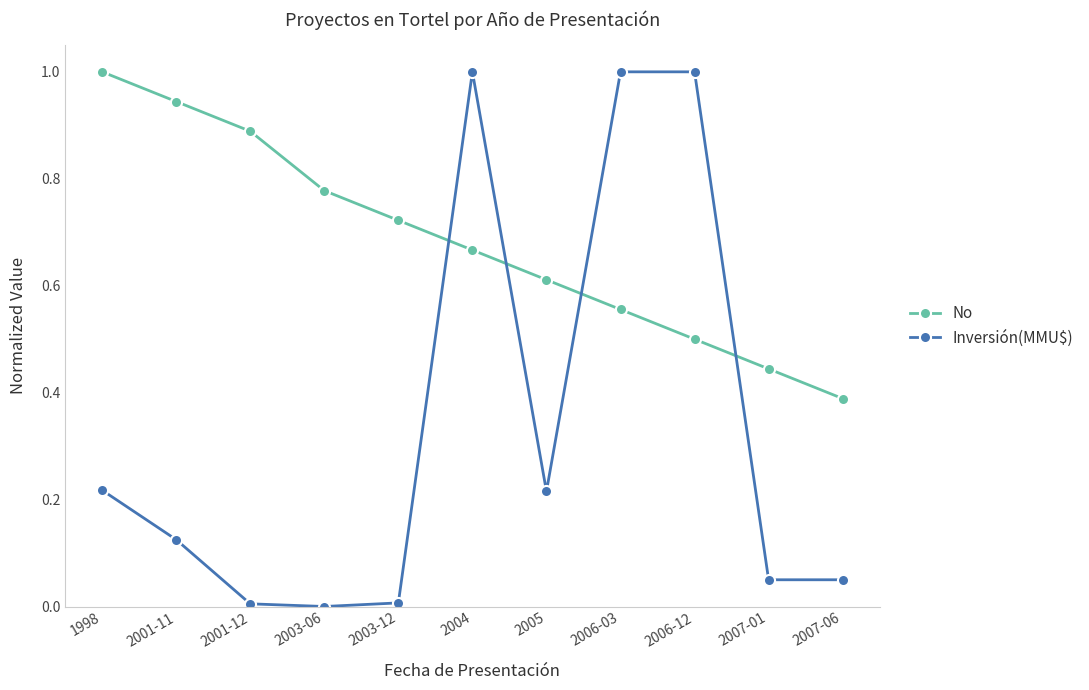

Is it true that Inversión(MMU$) equals 1.0 at 2006-12?

True